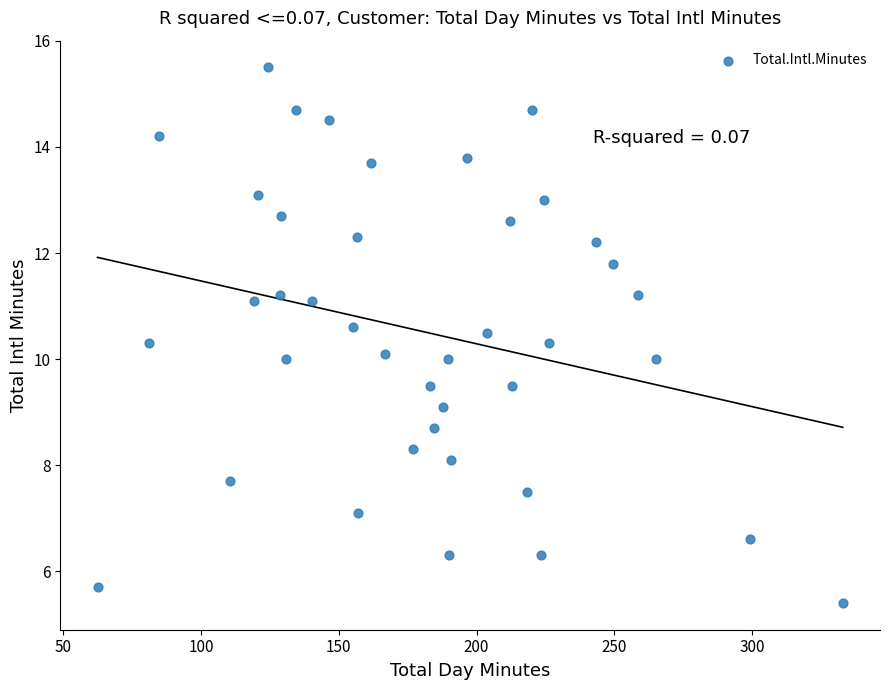

What is the range of Y values (max minus min)?

10.1